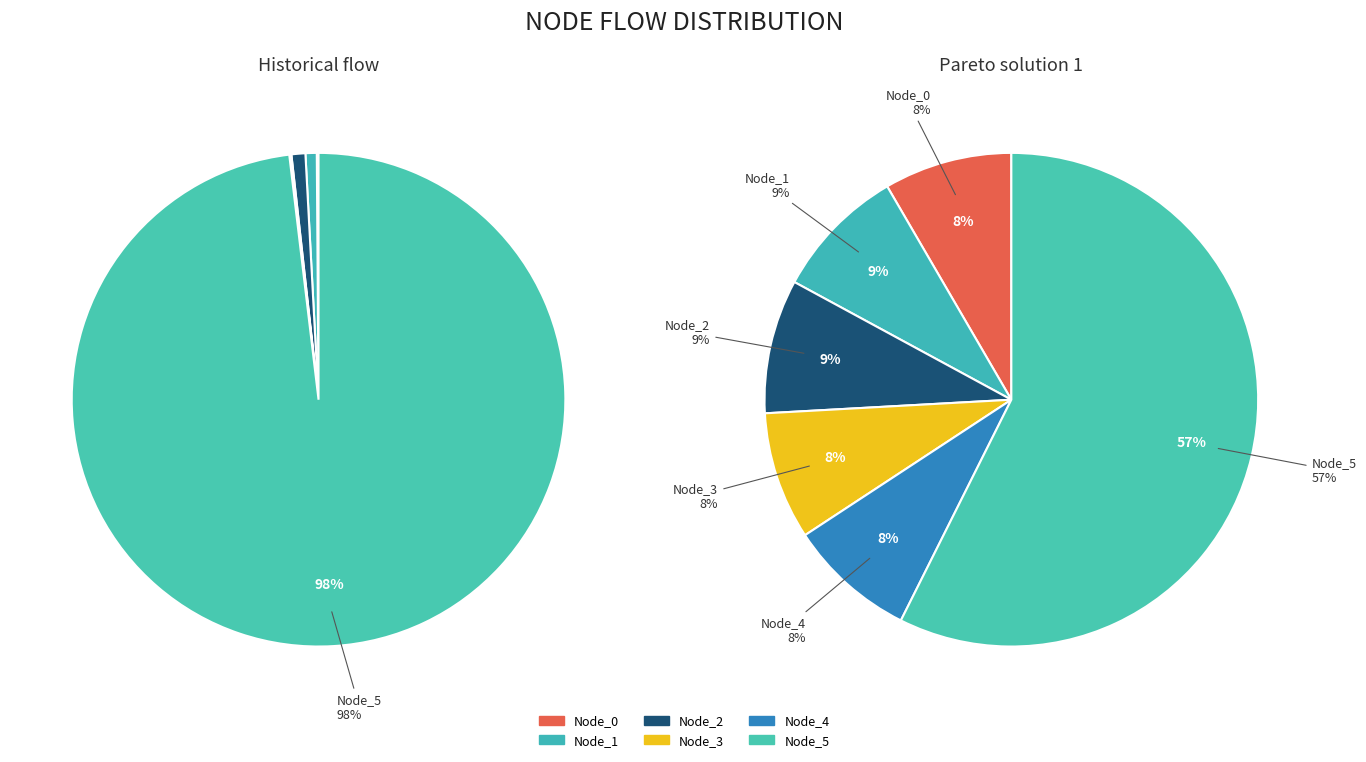

Is it true that Node_5 is 99% of the pie?

False